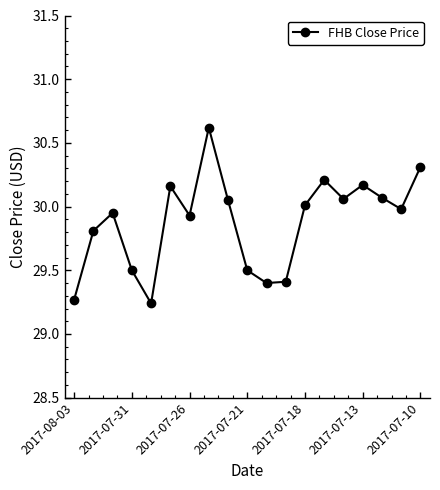

How many interior local peaks (higher than both neighbors) does the data have?

5